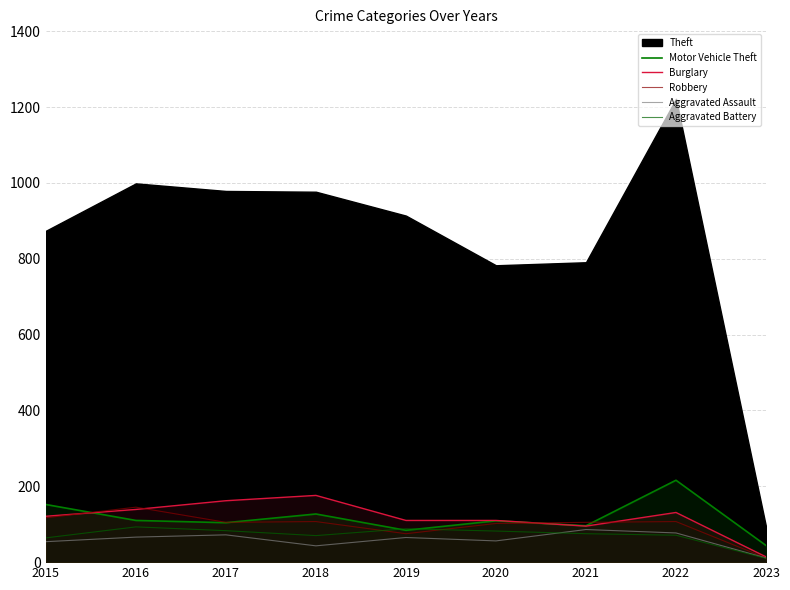

Where do Aggravated Battery and Motor Vehicle Theft first cross each other?

2018 and 2019